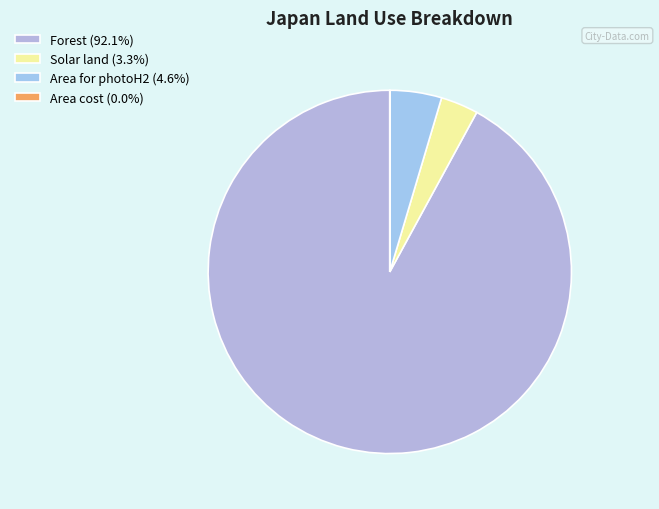

Do Forest and Area cost together represent more than half of the pie?

Yes